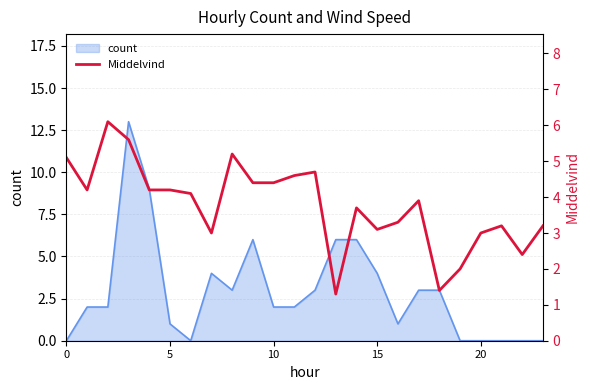

Is it true that the value at 10 is 6.7?

False